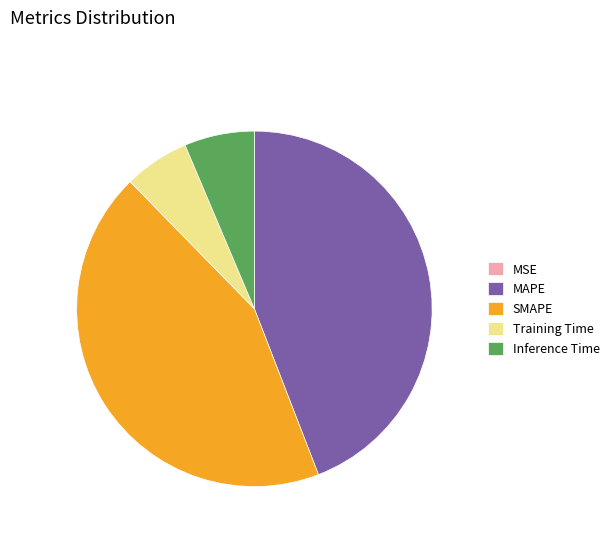

Is there a majority slice in this chart?

No